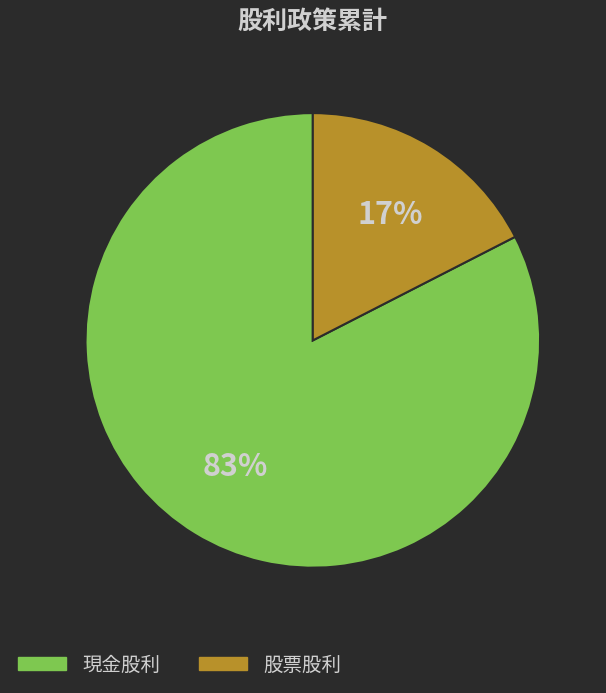

To the nearest percent, what portion does 股票股利 represent?

17%